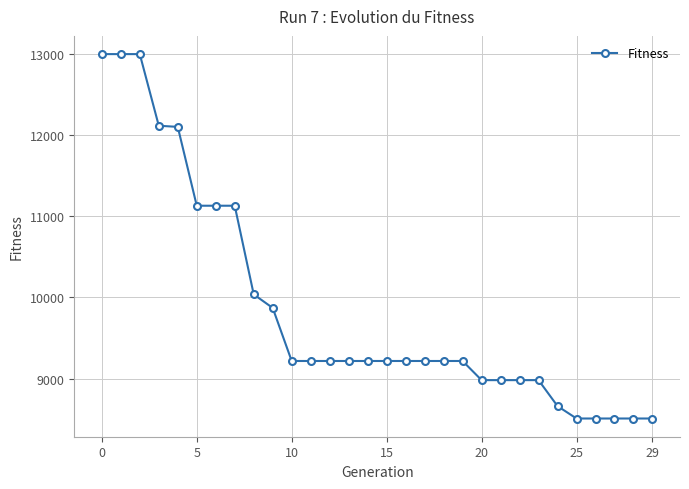

What is the maximum value shown in the chart?

13000